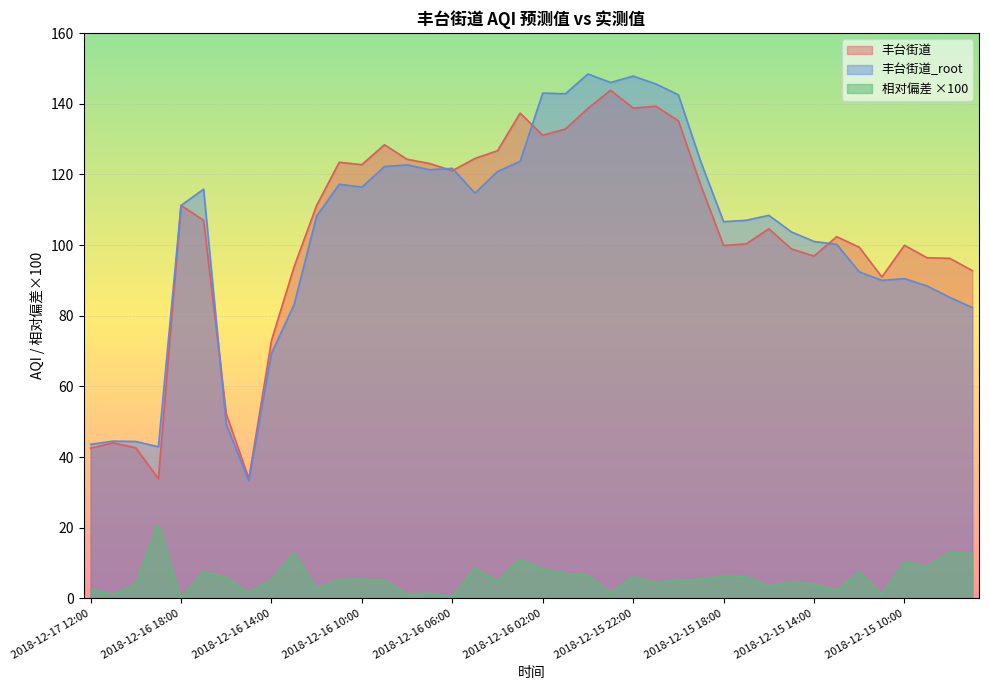

Reading left to right, list all the values displayed in this chart.

丰台街道: 2018-12-17 12:00=42.5	2018-12-17 11:00=44.0	2018-12-17 10:00=42.6	2018-12-17 09:00=33.8	2018-12-16 18:00=111.2	2018-12-16 17:00=107.0	2018-12-16 16:00=52.2	2018-12-16 15:00=33.9	2018-12-16 14:00=72.9	2018-12-16 13:00=93.8	2018-12-16 12:00=111.2	2018-12-16 11:00=123.4	2018-12-16 10:00=122.7	2018-12-16 09:00=128.4	2018-12-16 08:00=124.3	2018-12-16 07:00=123.1	2018-12-16 06:00=121.0	2018-12-16 05:00=124.5	2018-12-16 04:00=126.7	2018-12-16 03:00=137.3	2018-12-16 02:00=131.1	2018-12-16 01:00=132.8	2018-12-16 00:00=138.7	2018-12-15 23:00=143.8	2018-12-15 22:00=138.7	2018-12-15 21:00=139.3	2018-12-15 20:00=135.2	2018-12-15 19:00=116.7	2018-12-15 18:00=99.9	2018-12-15 17:00=100.3	2018-12-15 16:00=104.6	2018-12-15 15:00=98.9	2018-12-15 14:00=96.9	2018-12-15 13:00=102.4	2018-12-15 12:00=99.4	2018-12-15 11:00=91.0	2018-12-15 10:00=99.9	2018-12-15 09:00=96.4	2018-12-15 08:00=96.2	2018-12-15 07:00=92.8
丰台街道_root: 2018-12-17 12:00=43.6	2018-12-17 11:00=44.5	2018-12-17 10:00=44.4	2018-12-17 09:00=42.9	2018-12-16 18:00=111.2	2018-12-16 17:00=115.8	2018-12-16 16:00=49.3	2018-12-16 15:00=33.3	2018-12-16 14:00=69.3	2018-12-16 13:00=83.1	2018-12-16 12:00=108.2	2018-12-16 11:00=117.2	2018-12-16 10:00=116.4	2018-12-16 09:00=122.2	2018-12-16 08:00=122.7	2018-12-16 07:00=121.3	2018-12-16 06:00=121.7	2018-12-16 05:00=114.7	2018-12-16 04:00=120.8	2018-12-16 03:00=123.7	2018-12-16 02:00=143.0	2018-12-16 01:00=142.8	2018-12-16 00:00=148.4	2018-12-15 23:00=146.0	2018-12-15 22:00=147.8	2018-12-15 21:00=145.6	2018-12-15 20:00=142.5	2018-12-15 19:00=123.4	2018-12-15 18:00=106.6	2018-12-15 17:00=107.0	2018-12-15 16:00=108.4	2018-12-15 15:00=103.7	2018-12-15 14:00=101.0	2018-12-15 13:00=100.2	2018-12-15 12:00=92.4	2018-12-15 11:00=90.0	2018-12-15 10:00=90.5	2018-12-15 09:00=88.4	2018-12-15 08:00=85.2	2018-12-15 07:00=82.3
相对偏差: 2018-12-17 12:00=2.5	2018-12-17 11:00=1.1	2018-12-17 10:00=4.0	2018-12-17 09:00=21.1	2018-12-16 18:00=0.0	2018-12-16 17:00=7.6	2018-12-16 16:00=6.0	2018-12-16 15:00=1.7	2018-12-16 14:00=5.2	2018-12-16 13:00=12.9	2018-12-16 12:00=2.8	2018-12-16 11:00=5.3	2018-12-16 10:00=5.4	2018-12-16 09:00=5.1	2018-12-16 08:00=1.3	2018-12-16 07:00=1.5	2018-12-16 06:00=0.5	2018-12-16 05:00=8.5	2018-12-16 04:00=4.9	2018-12-16 03:00=11.0	2018-12-16 02:00=8.4	2018-12-16 01:00=7.0	2018-12-16 00:00=6.6	2018-12-15 23:00=1.5	2018-12-15 22:00=6.1	2018-12-15 21:00=4.3	2018-12-15 20:00=5.1	2018-12-15 19:00=5.4	2018-12-15 18:00=6.3	2018-12-15 17:00=6.2	2018-12-15 16:00=3.5	2018-12-15 15:00=4.6	2018-12-15 14:00=4.1	2018-12-15 13:00=2.2	2018-12-15 12:00=7.5	2018-12-15 11:00=1.1	2018-12-15 10:00=10.4	2018-12-15 09:00=9.0	2018-12-15 08:00=13.0	2018-12-15 07:00=12.7